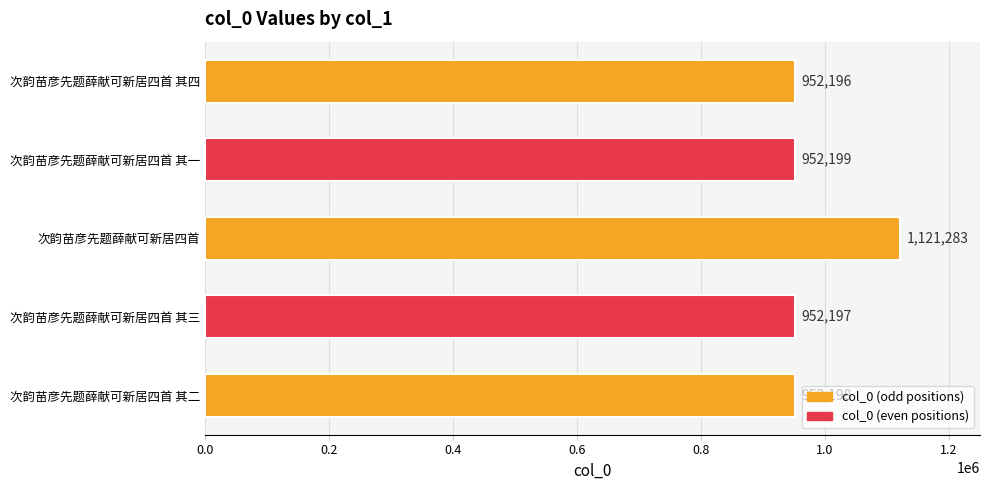

Approximately how many times larger is the value at 次韵苗彦先题薛献可新居四首 其二 compared to 次韵苗彦先题薛献可新居四首 其一?

1.0